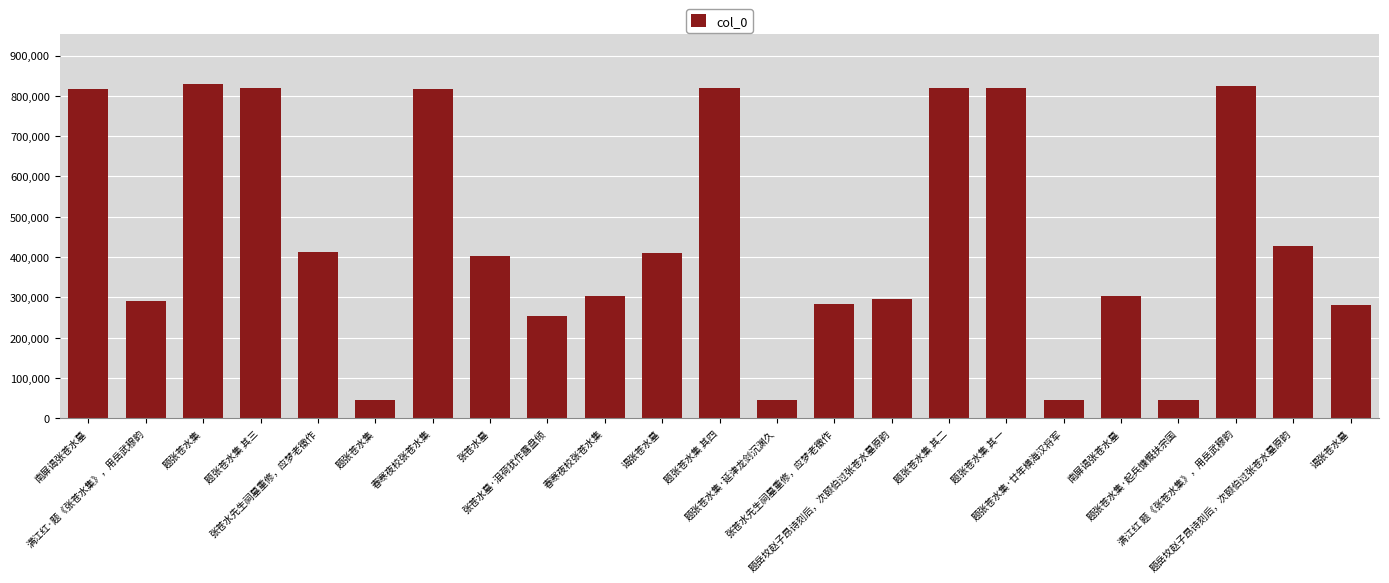

Are the bars horizontal?

No